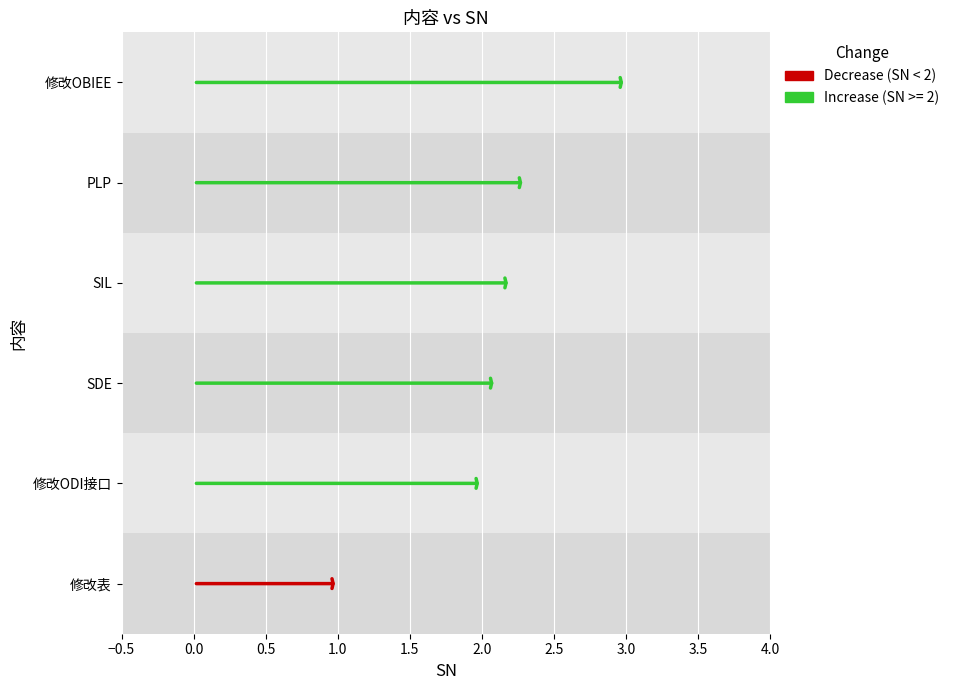

What is the ratio of the value at 修改ODI接口 to the value at SIL?

0.9